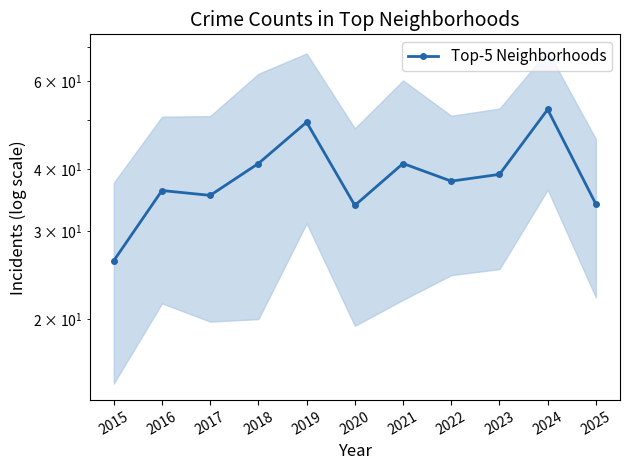

List the labels in order of value, largest first.

2024, 2019, 2018, 2021, 2023, 2022, 2016, 2017, 2025, 2020, 2015